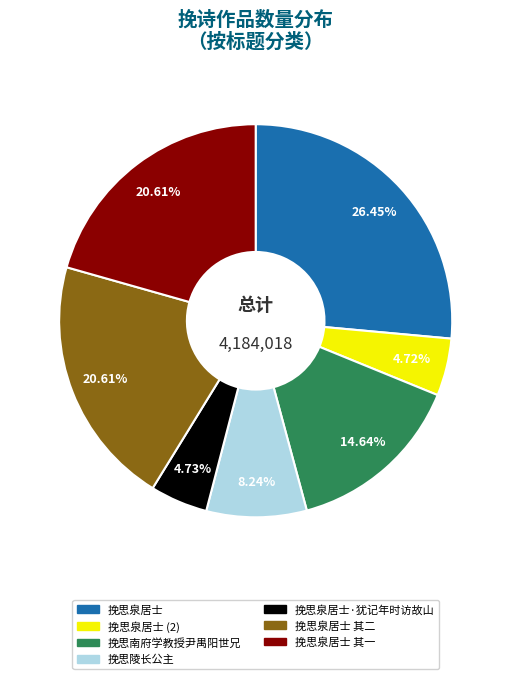

Does any single category account for the majority?

No